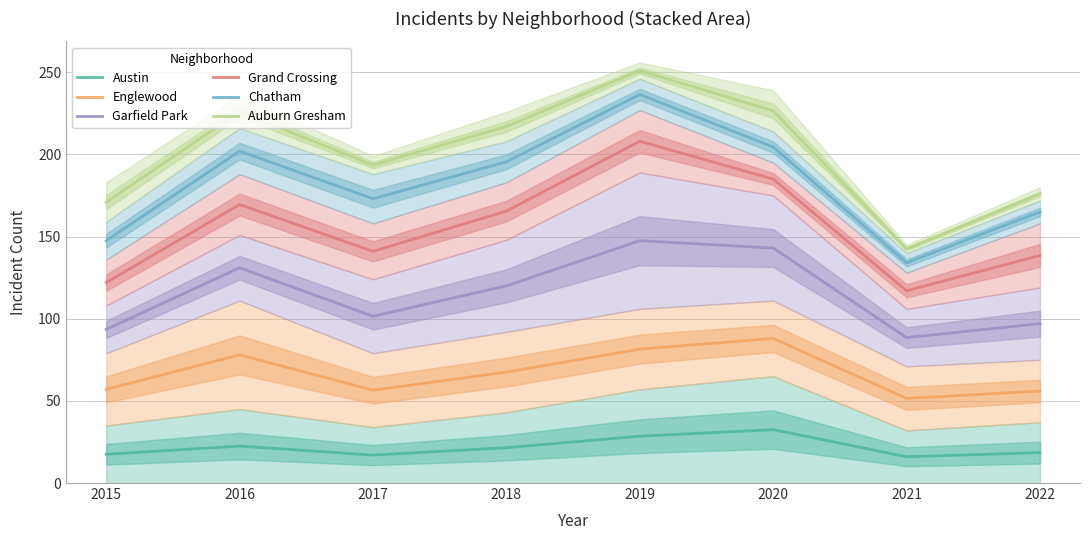

What is the value of the Austin point at the 1st from the left?

17.5